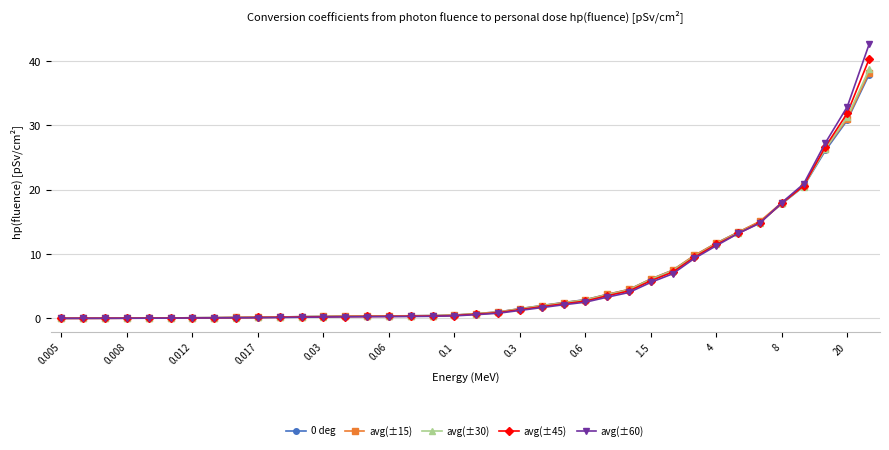

Which series has the largest range (max minus min)?

avg(±60)